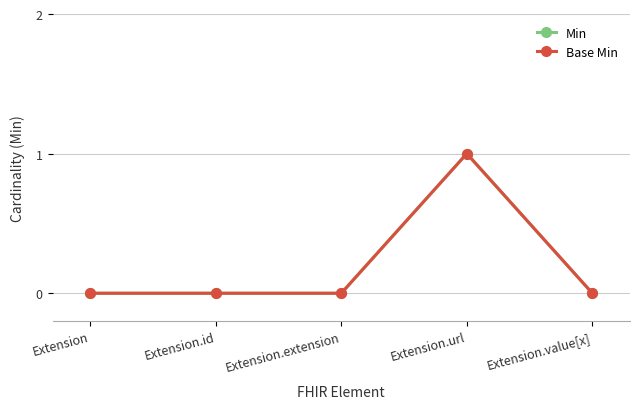

At Extension.extension, list the series in order from largest to smallest.

Min, Base Min